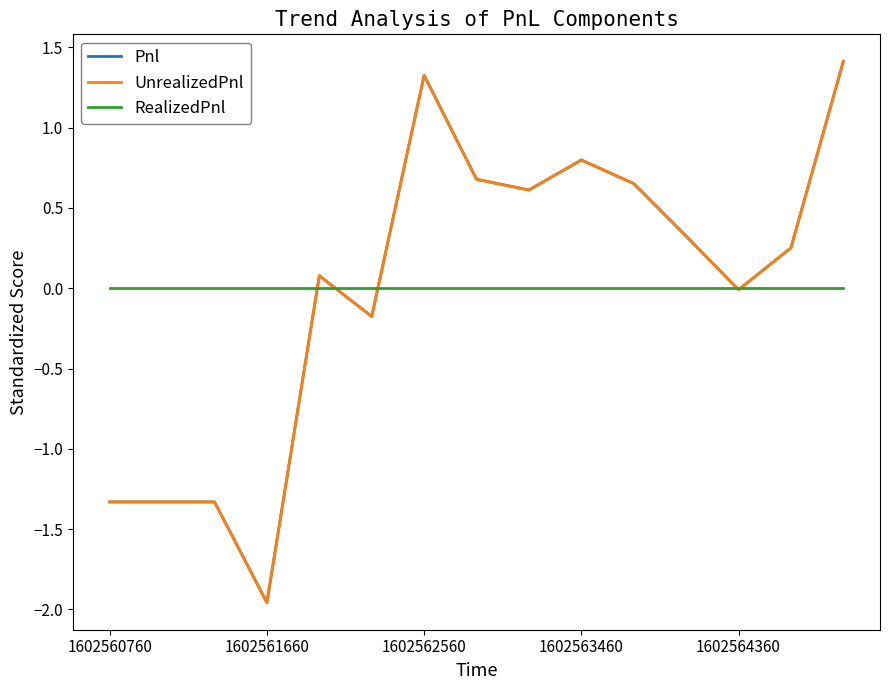

Does the chart display data point markers on the line(s)?

No